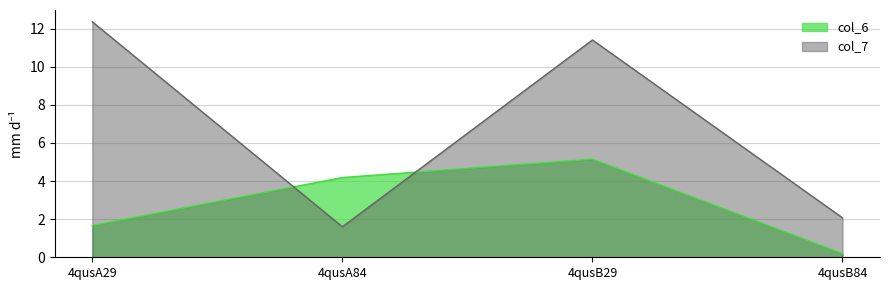

Does the chart display data point markers on the line(s)?

No